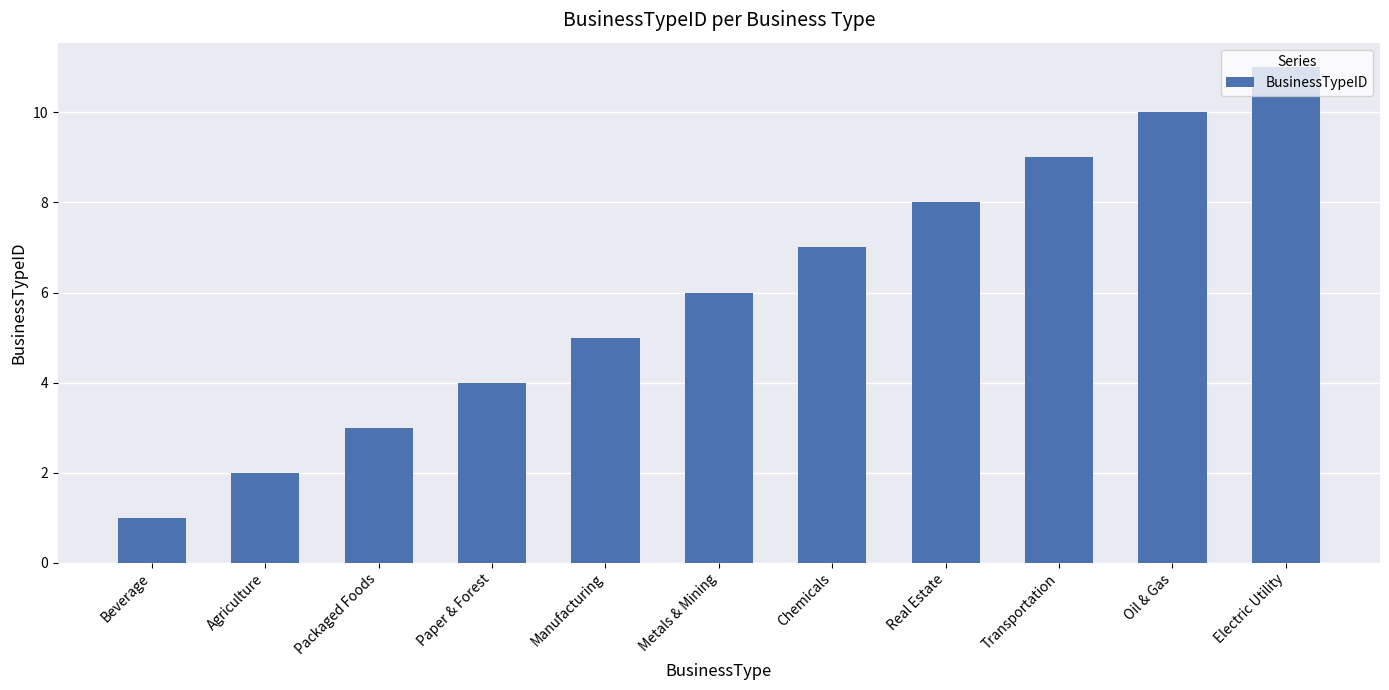

What is the difference between the values at Chemicals and Electric Utility?

4